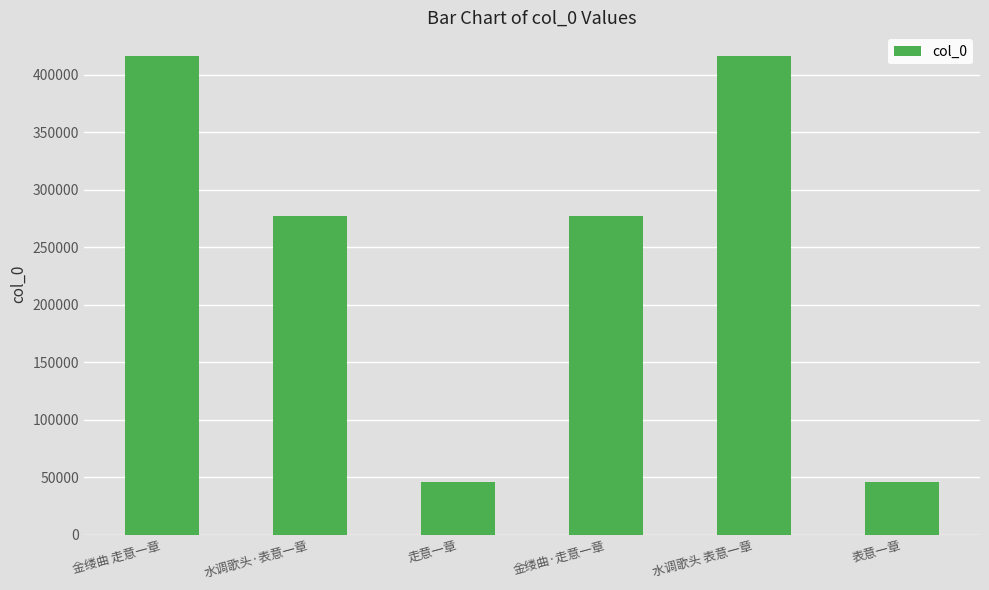

What is the difference between the maximum and second lowest values?

370279